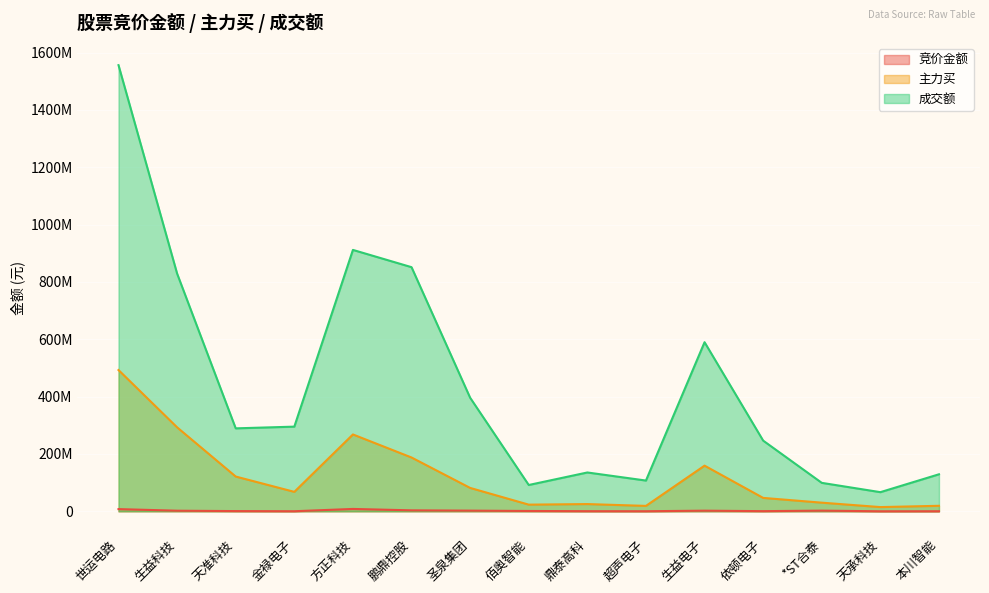

Rank the series at 生益科技 from highest to lowest value.

成交额, 主力买, 竞价金额